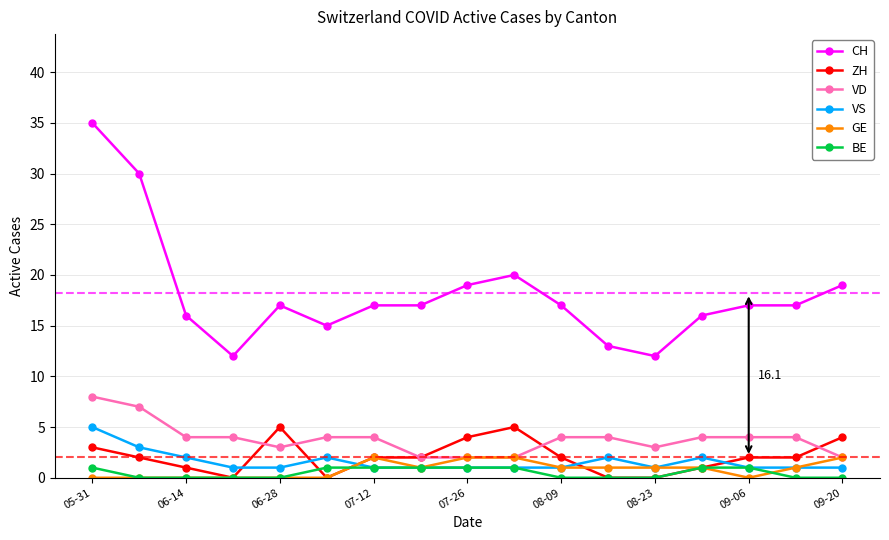

Which series has the largest total across all categories?

CH